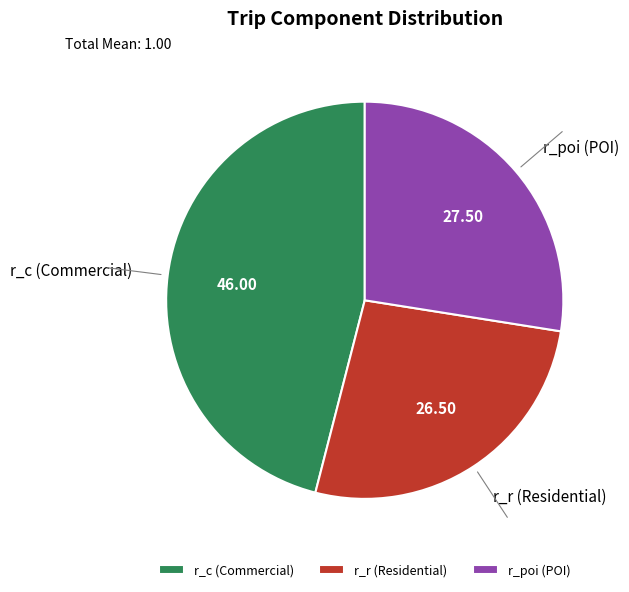

Which category has the smallest portion of the pie?

r_r